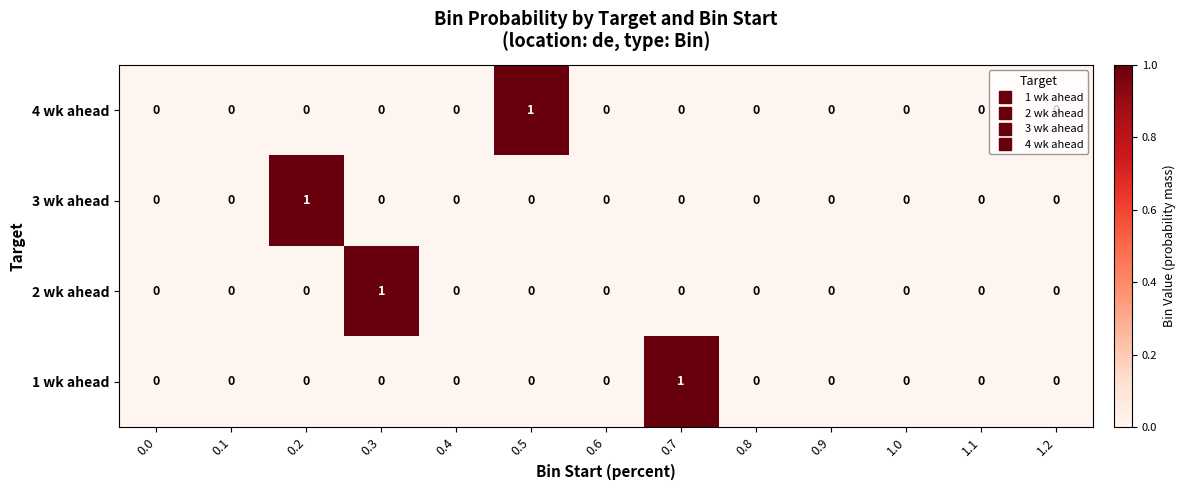

Between 0.3 and 0.8, which series saw the biggest shift?

2 wk ahead